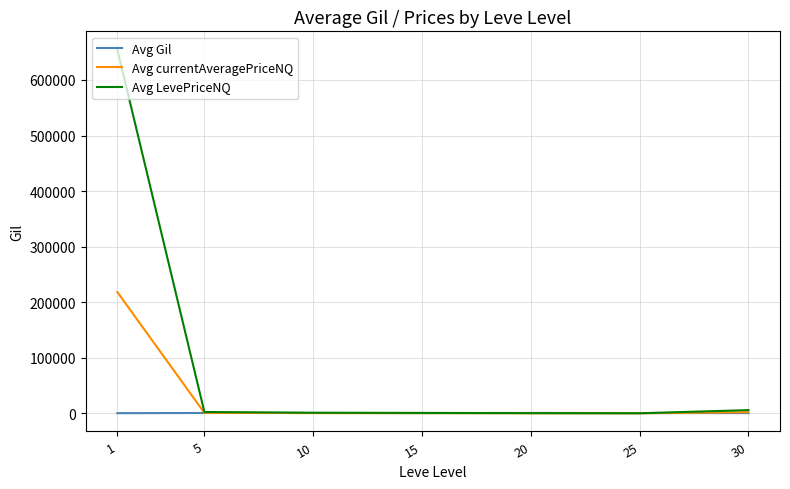

Which series has the largest total across all categories?

Avg LevePriceNQ